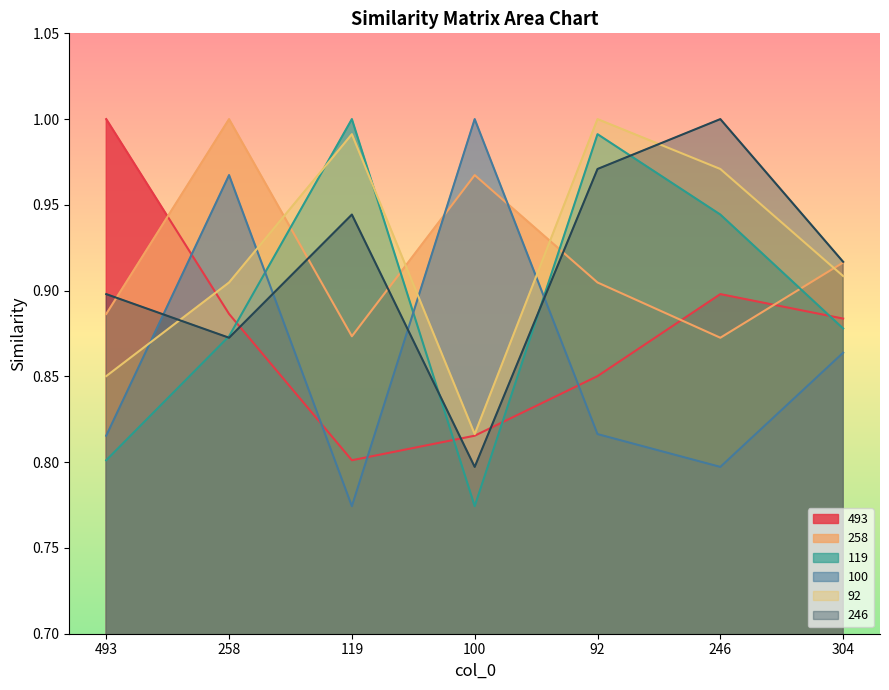

What is the maximum value for 119?

1.0